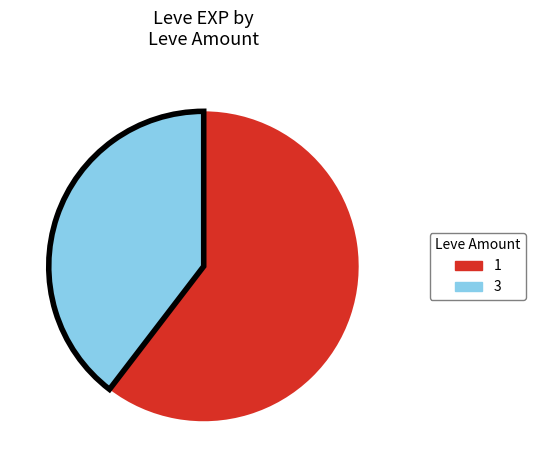

Is there a majority slice in this chart?

Yes